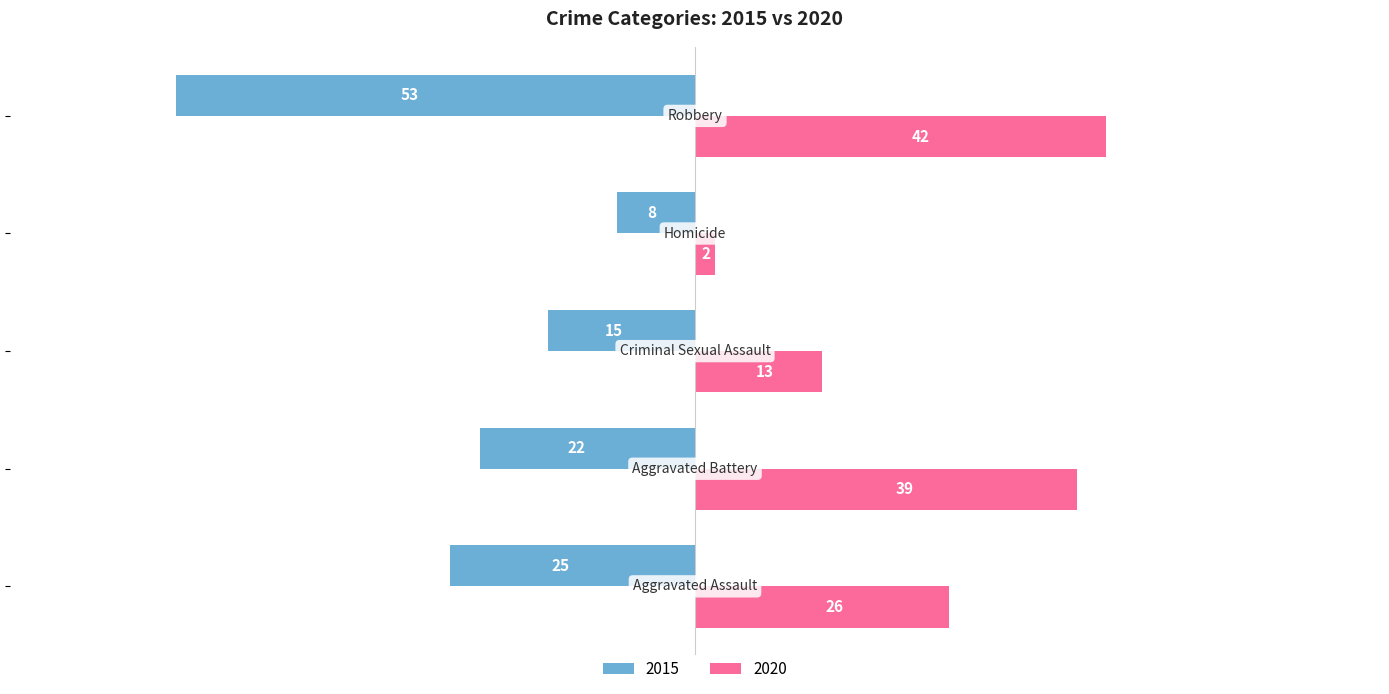

List the series in order of their peak value, highest first.

2020, 2015